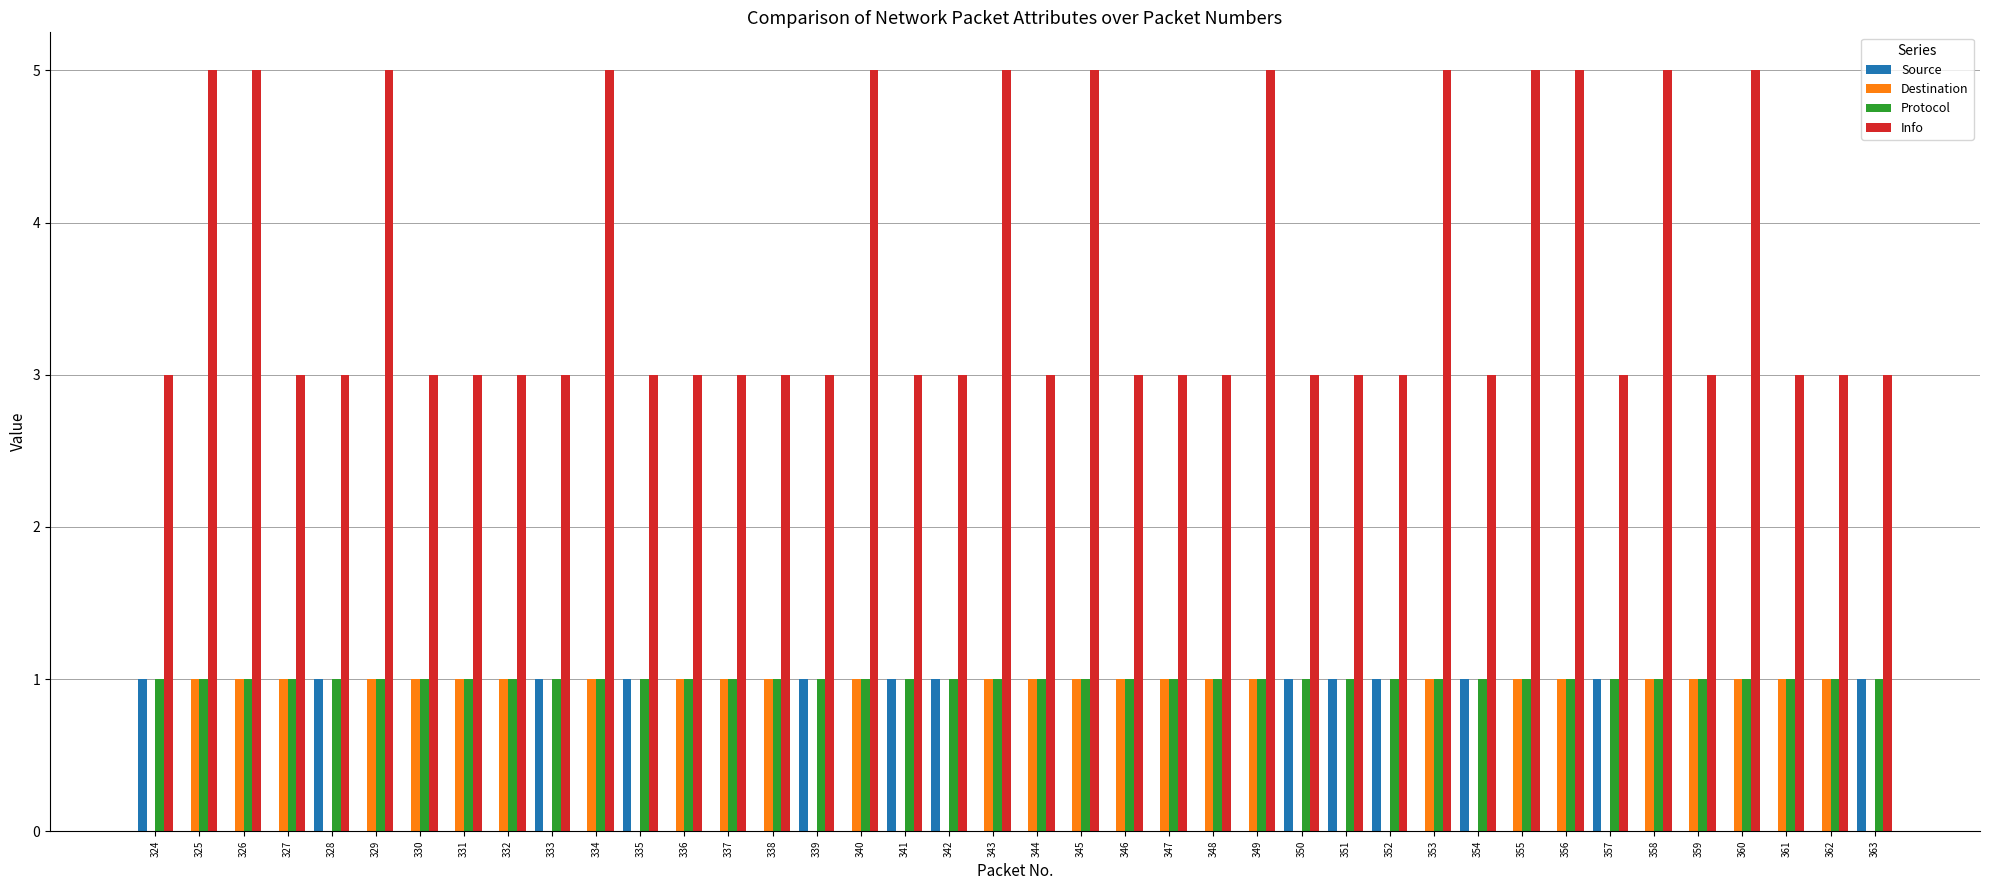

Reading right to left, transcribe all the data shown in this chart.

Source: 363=1	362=0	361=0	360=0	359=0	358=0	357=1	356=0	355=0	354=1	353=0	352=1	351=1	350=1	349=0	348=0	347=0	346=0	345=0	344=0	343=0	342=1	341=1	340=0	339=1	338=0	337=0	336=0	335=1	334=0	333=1	332=0	331=0	330=0	329=0	328=1	327=0	326=0	325=0	324=1
Destination: 363=0	362=1	361=1	360=1	359=1	358=1	357=0	356=1	355=1	354=0	353=1	352=0	351=0	350=0	349=1	348=1	347=1	346=1	345=1	344=1	343=1	342=0	341=0	340=1	339=0	338=1	337=1	336=1	335=0	334=1	333=0	332=1	331=1	330=1	329=1	328=0	327=1	326=1	325=1	324=0
Protocol: 363=1	362=1	361=1	360=1	359=1	358=1	357=1	356=1	355=1	354=1	353=1	352=1	351=1	350=1	349=1	348=1	347=1	346=1	345=1	344=1	343=1	342=1	341=1	340=1	339=1	338=1	337=1	336=1	335=1	334=1	333=1	332=1	331=1	330=1	329=1	328=1	327=1	326=1	325=1	324=1
Info: 363=3	362=3	361=3	360=5	359=3	358=5	357=3	356=5	355=5	354=3	353=5	352=3	351=3	350=3	349=5	348=3	347=3	346=3	345=5	344=3	343=5	342=3	341=3	340=5	339=3	338=3	337=3	336=3	335=3	334=5	333=3	332=3	331=3	330=3	329=5	328=3	327=3	326=5	325=5	324=3